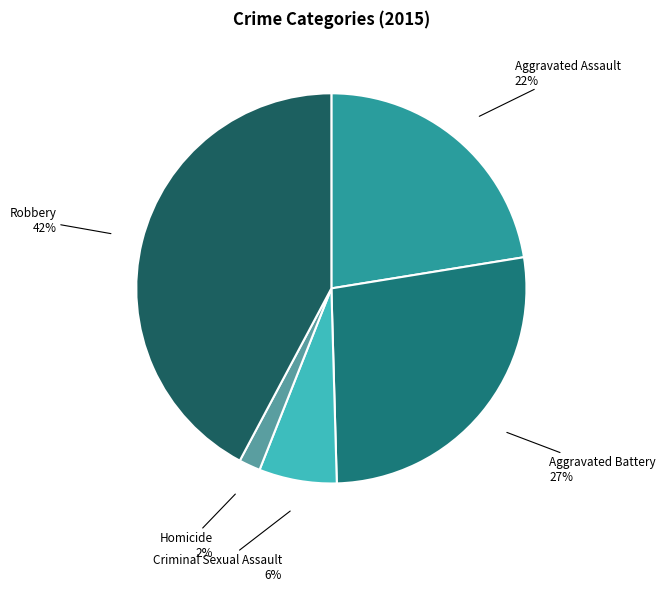

To the nearest percent, what is the difference between the largest and smallest slice percentages?

40%